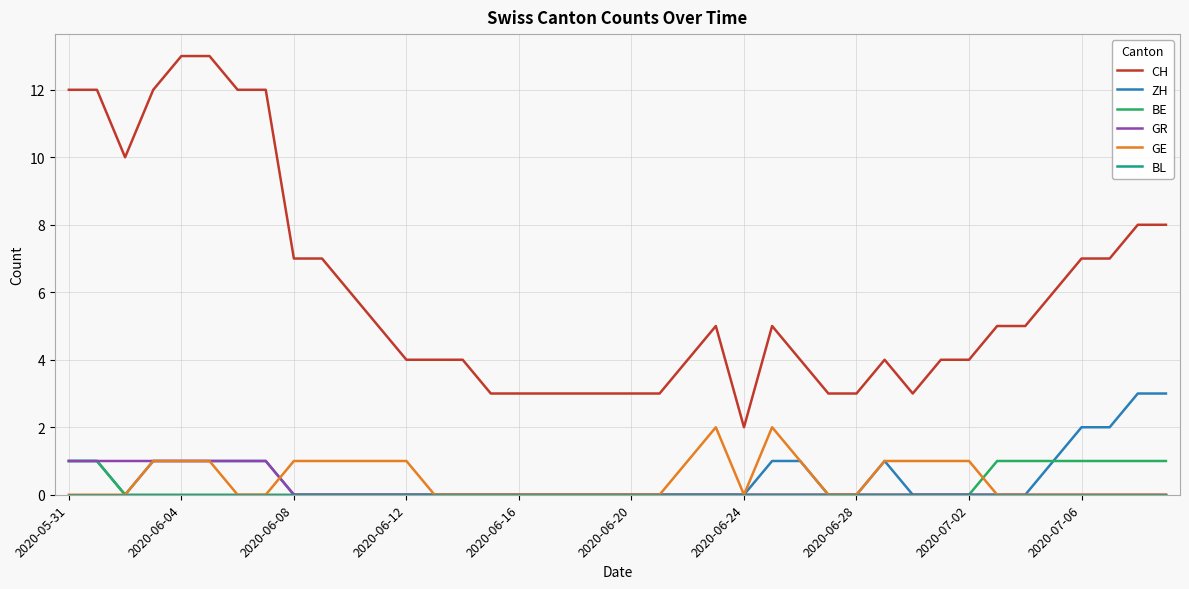

Which series has the largest total across all categories?

CH